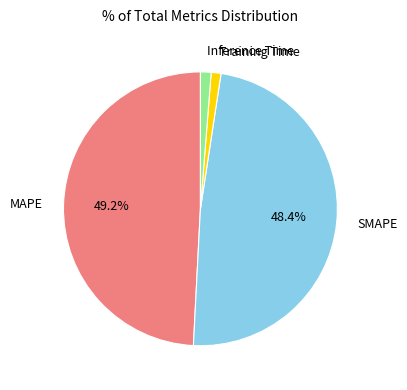

Is there a majority slice in this chart?

No